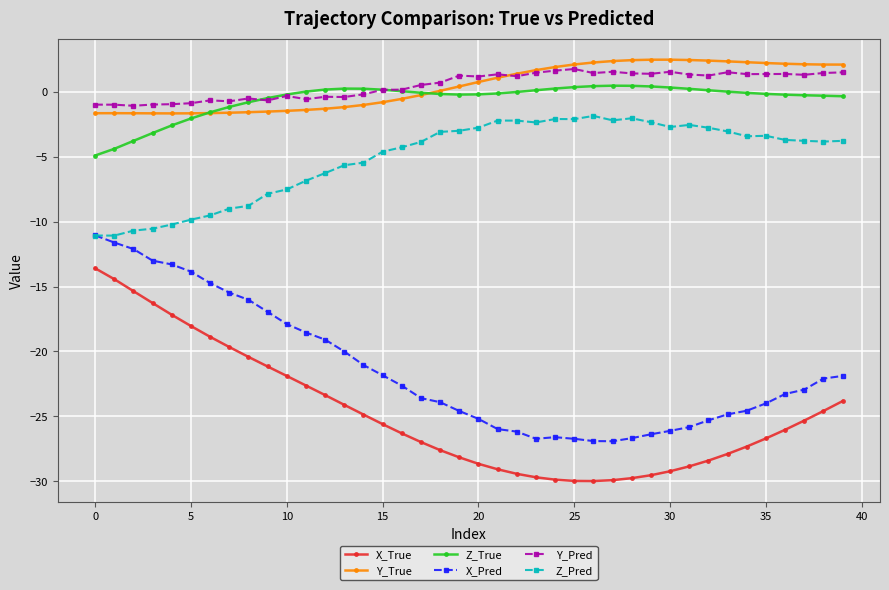

What is the minimum value for Z_True?

-4.9